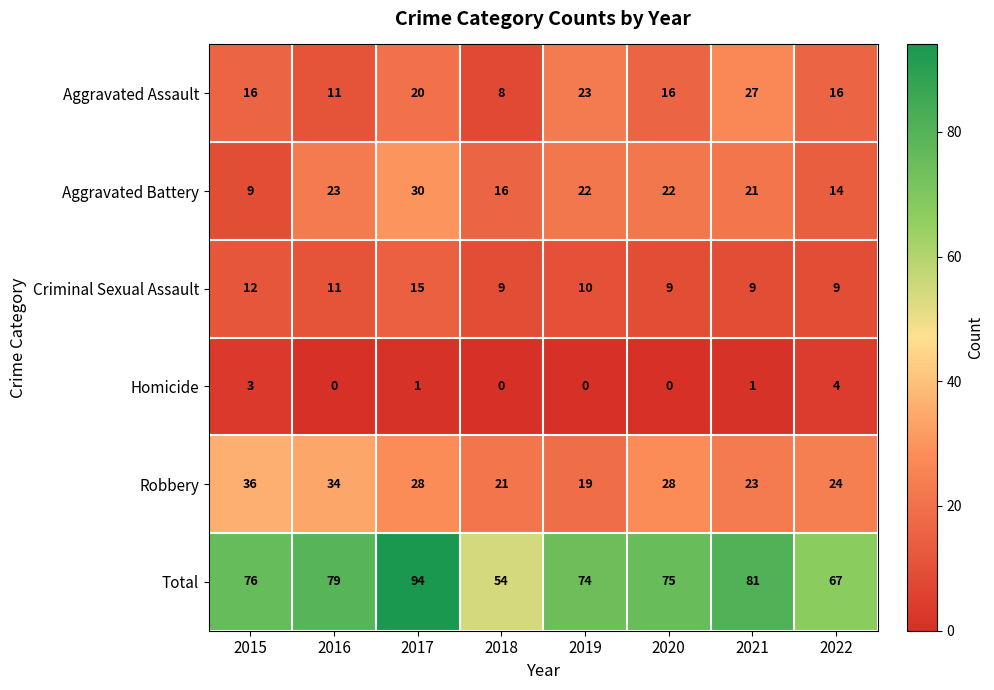

What value does the Aggravated Battery series have at 2020, to the nearest 10?

20